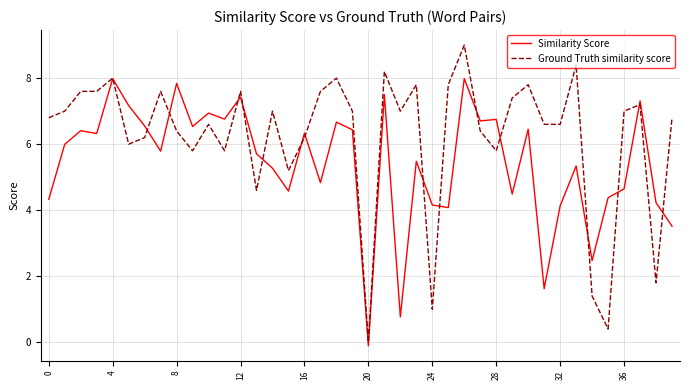

Which series has the largest total across all categories?

Ground Truth similarity score